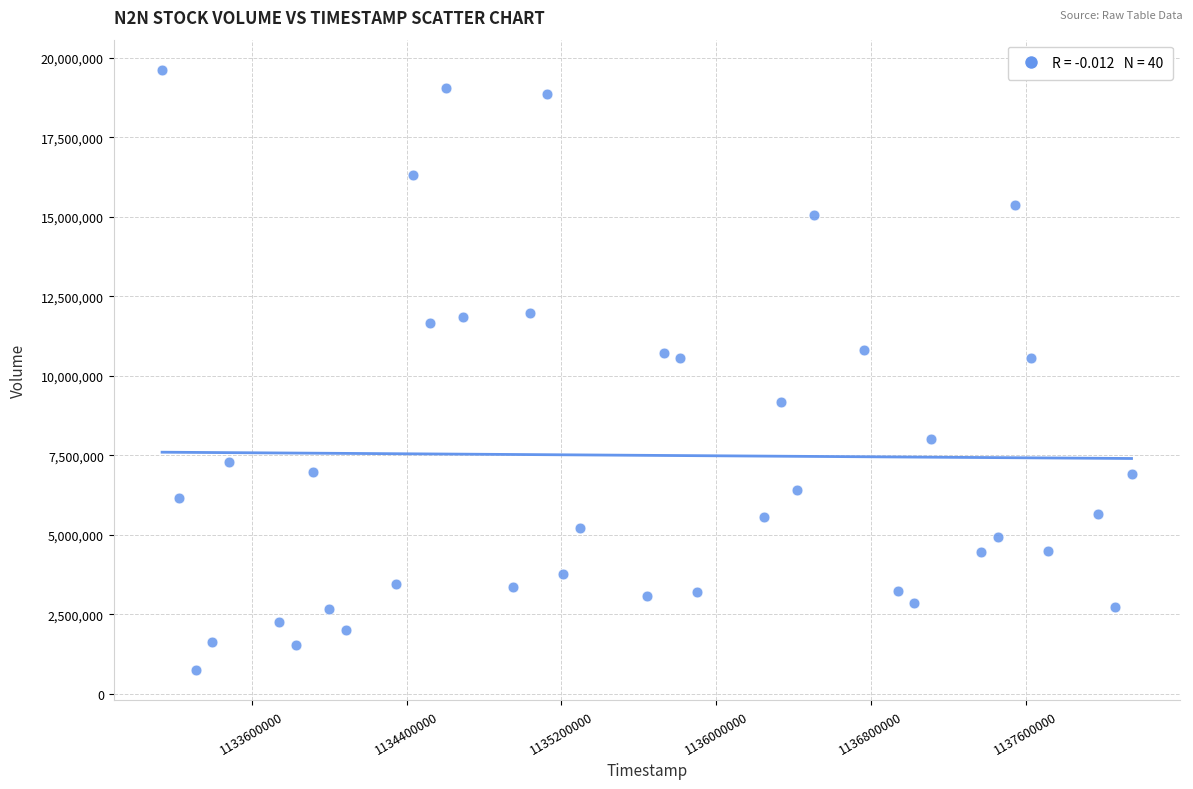

What is the range of Y values (max minus min)?

18895400